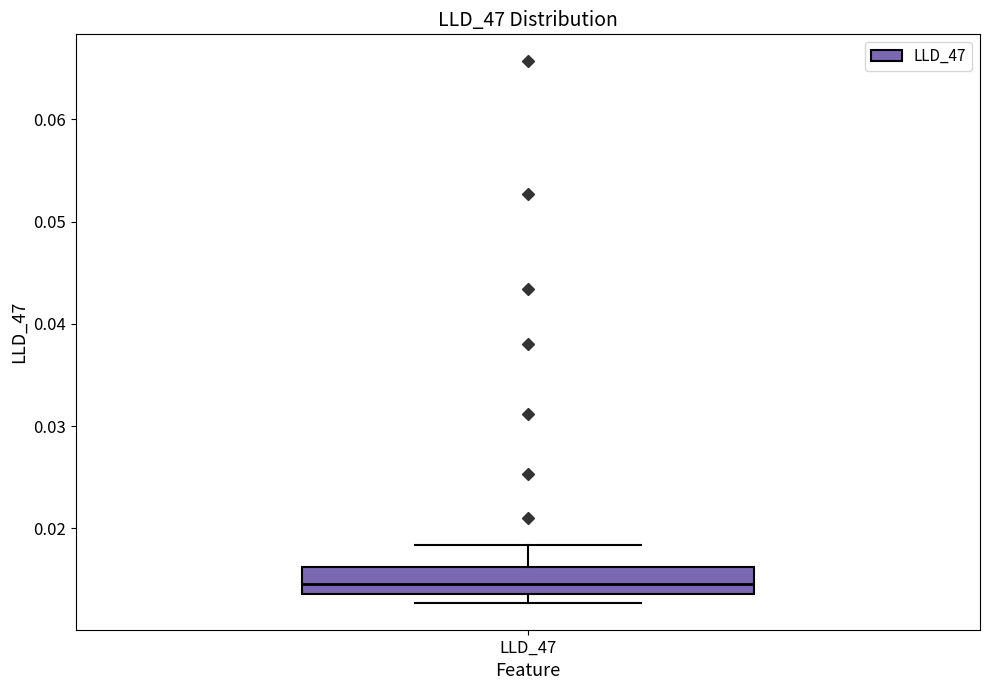

Where is the upper edge of the box for LLD_47 on the y-axis? The values are not printed on the chart, so give them approximately, as read against the axis.

0.016